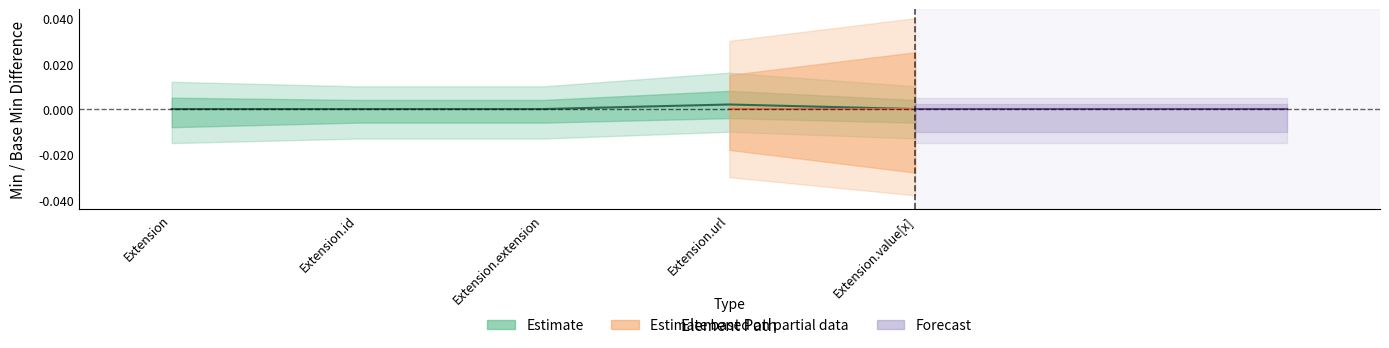

Rank the categories by value from lowest to highest.

Extension, Extension.id, Extension.extension, Extension.value[x], Extension.url